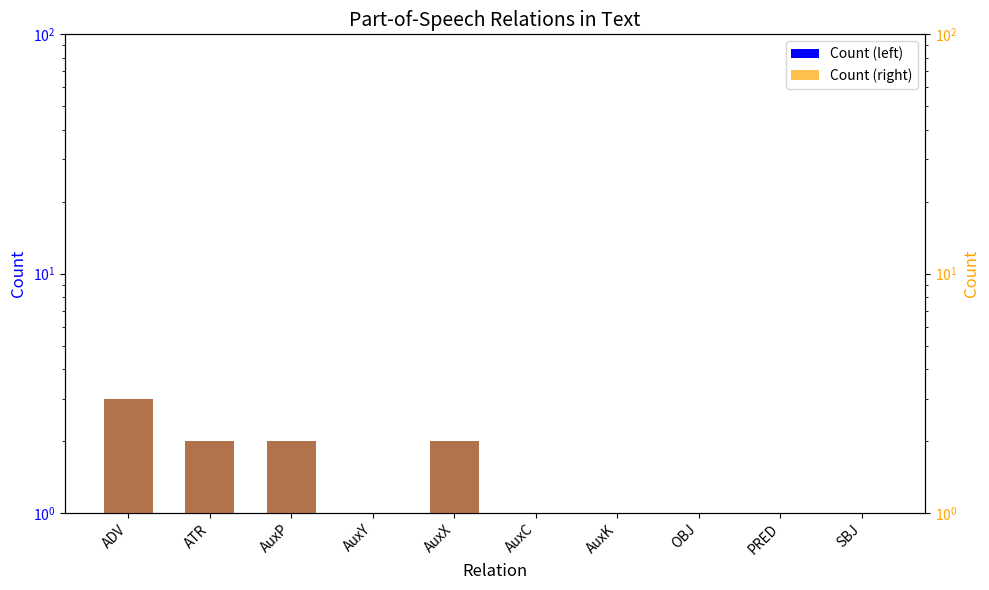

Does the chart contain stacked bars?

No